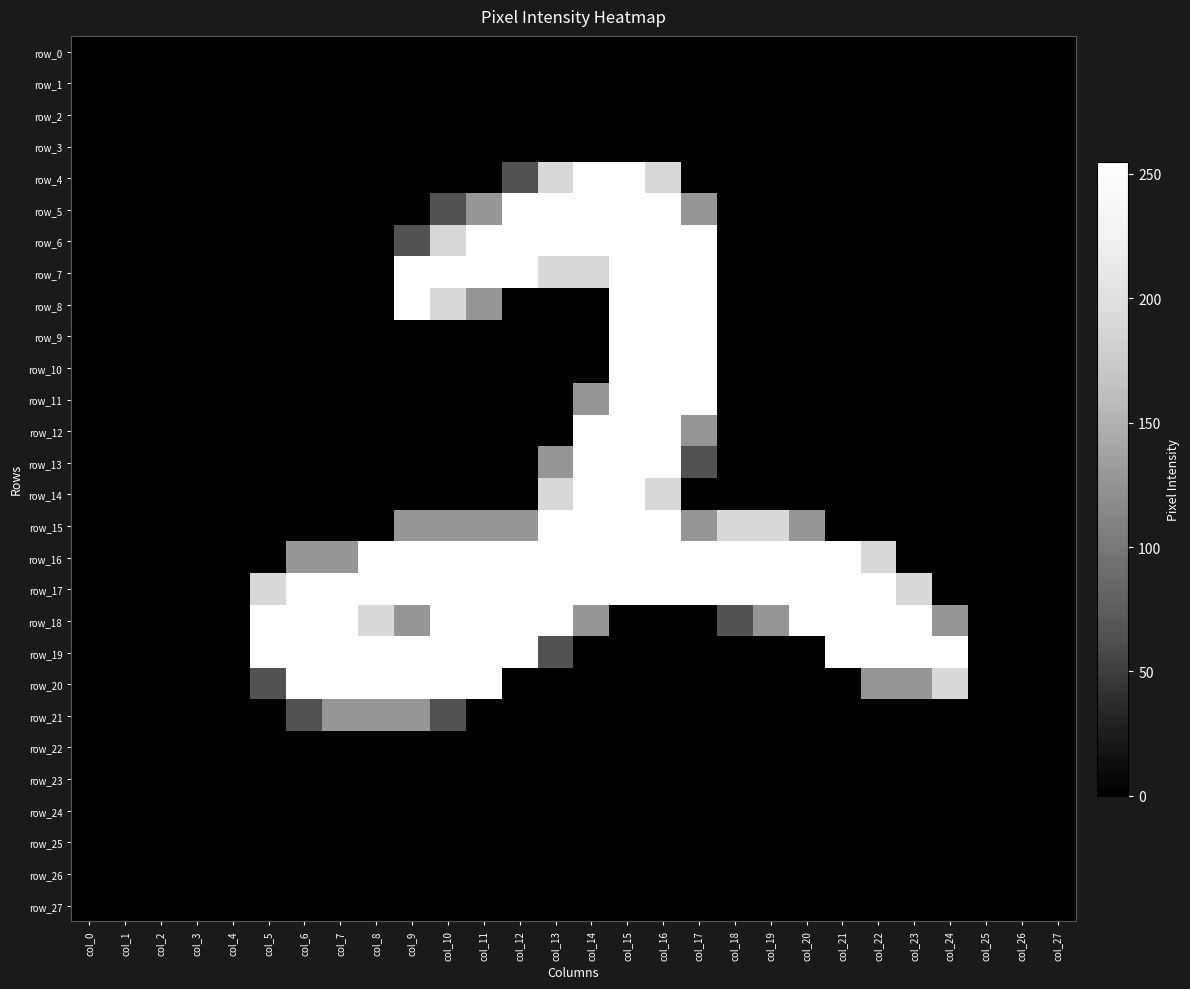

At which label does row_1 reach its minimum?

col_0